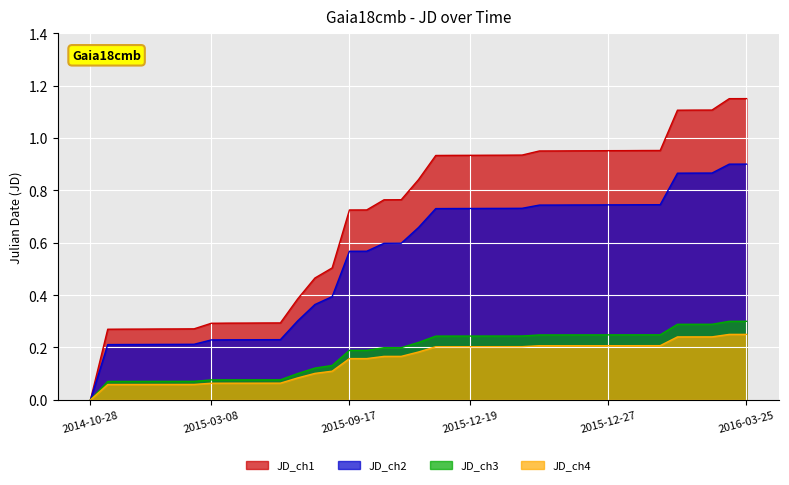

True or false: the data has more than 0 interior local peaks.

False